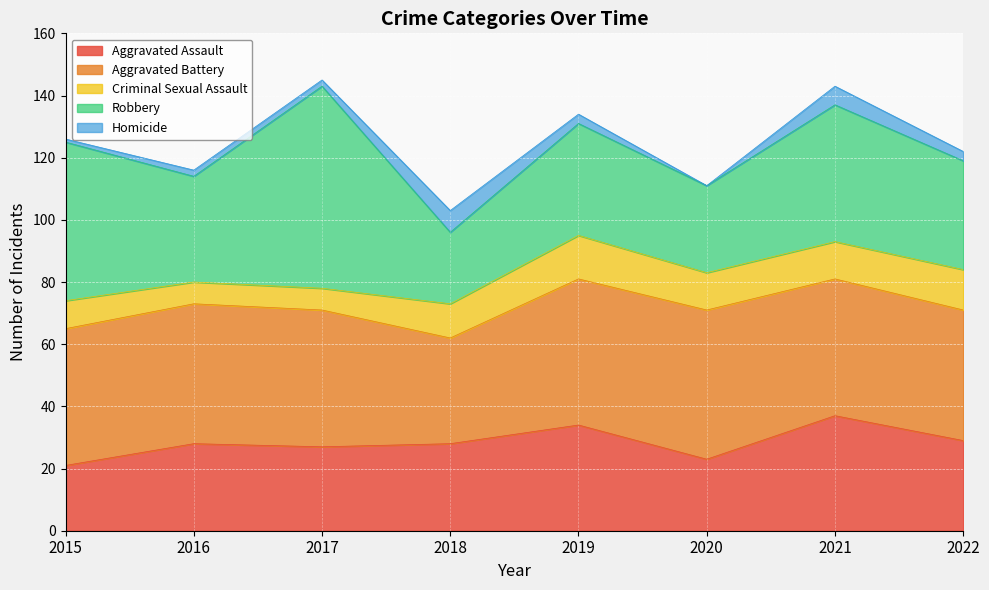

Reading left to right, list all the values displayed in this chart.

Aggravated Assault: 21	28	27	28	34	23	37	29
Aggravated Battery: 44	45	44	34	47	48	44	42
Criminal Sexual Assault: 9	7	7	11	14	12	12	13
Robbery: 51	34	65	23	36	28	44	35
Homicide: 1	2	2	7	3	0	6	3